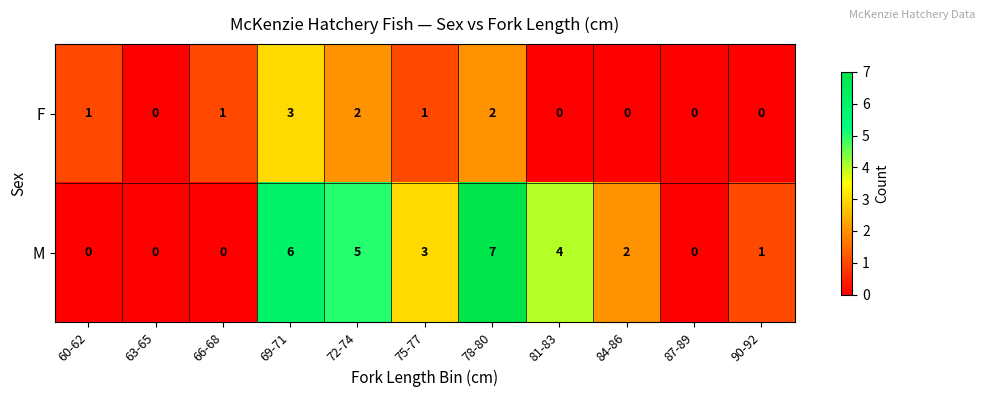

Which series changed the most between 78-80 and 90-92?

M